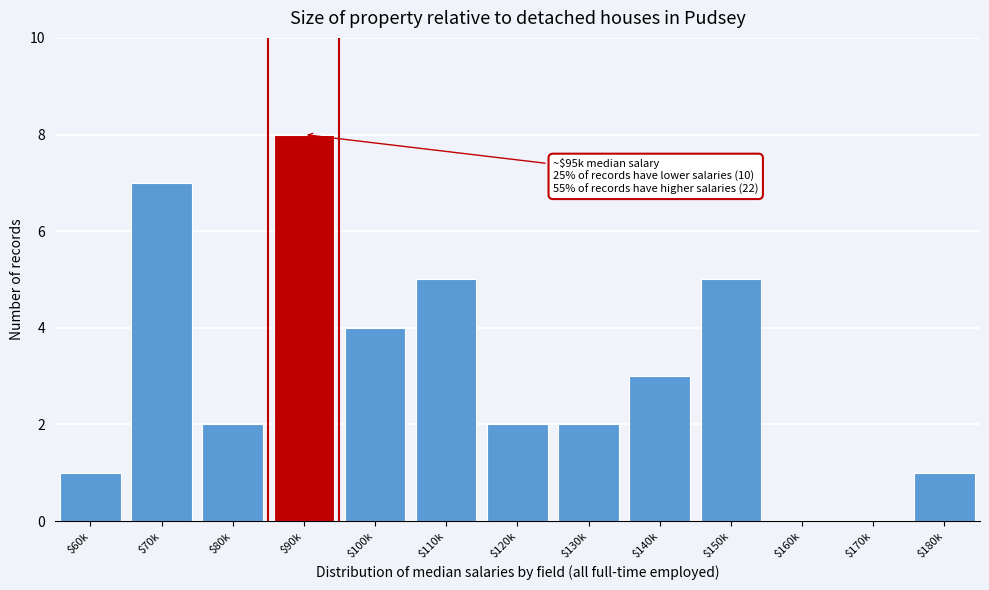

What is the sum of all values?

40